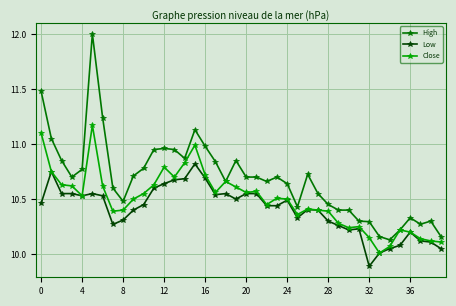

True or false: Low and High intersect in this chart.

False